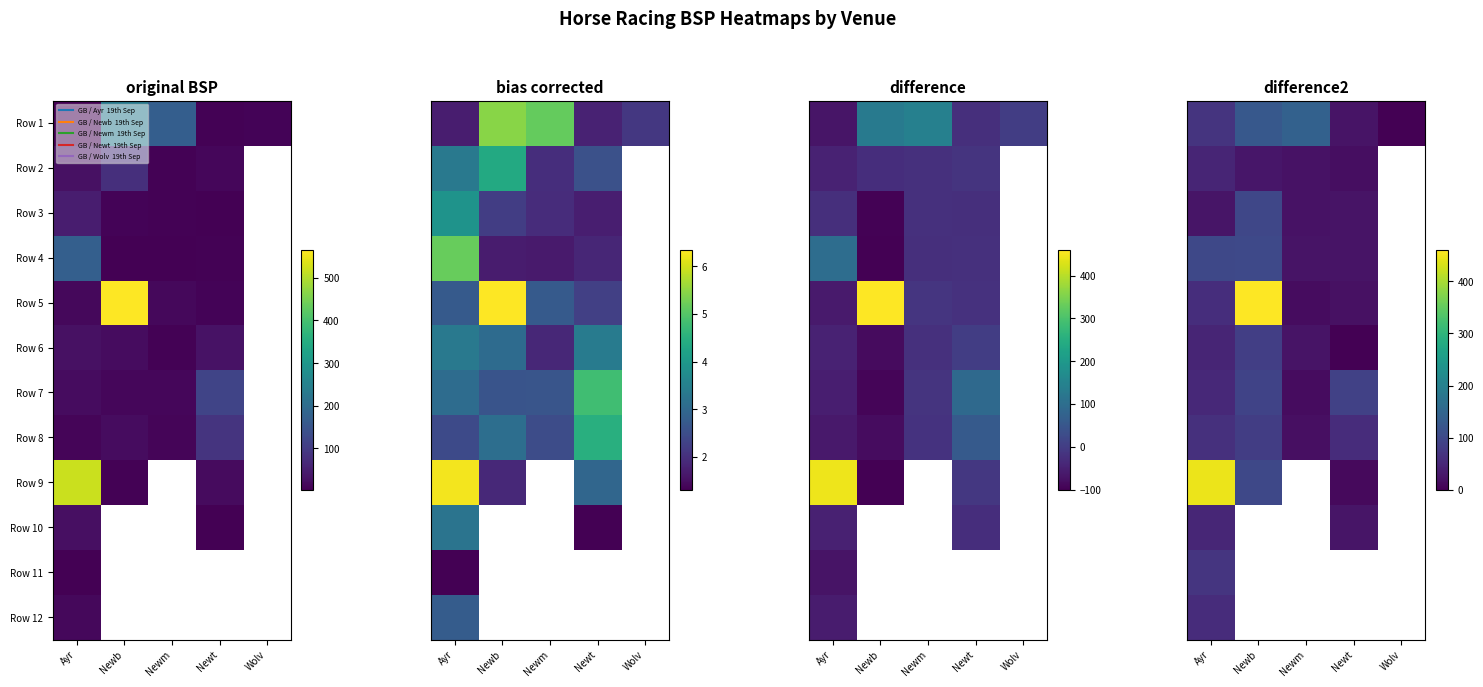

The value of Row 7 at Ayr is 53.0. True or false?

True